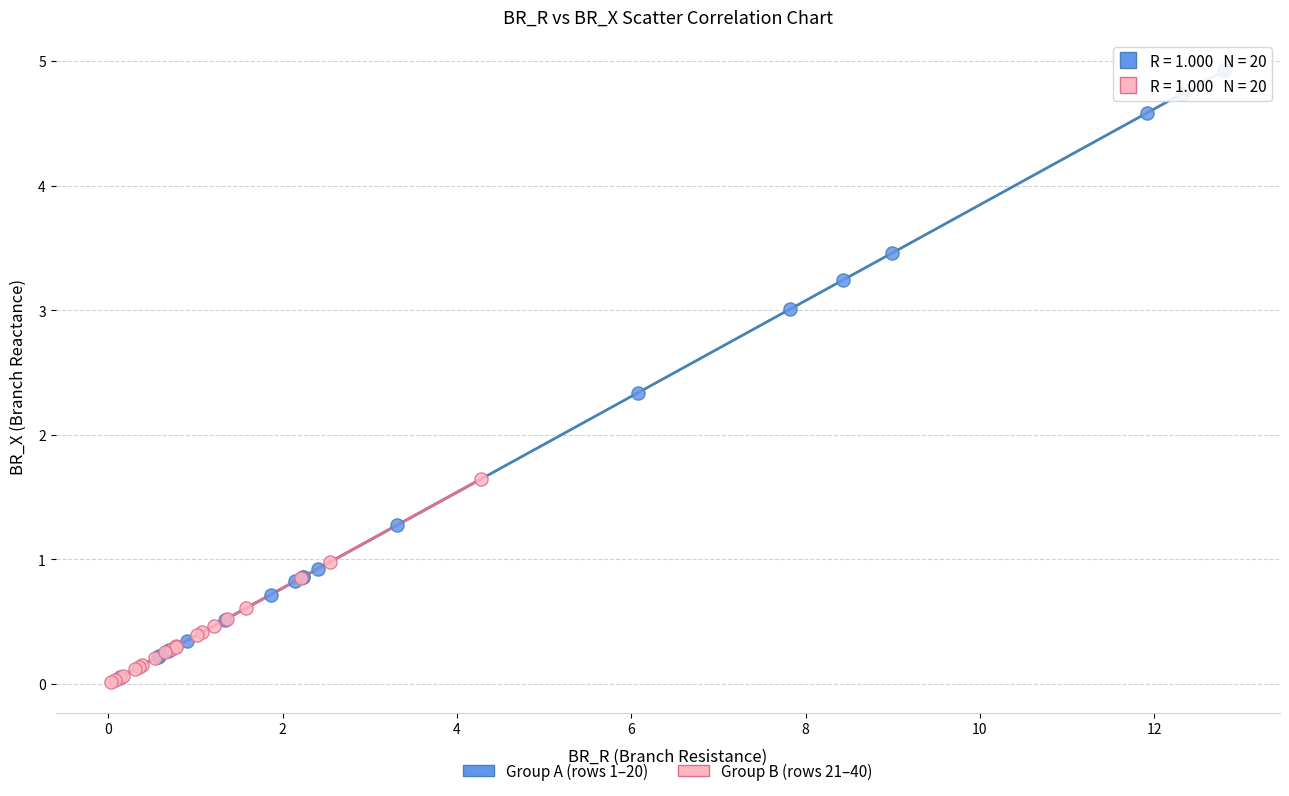

Which series has the largest Y range (max minus min)?

Group A (rows 1–20)